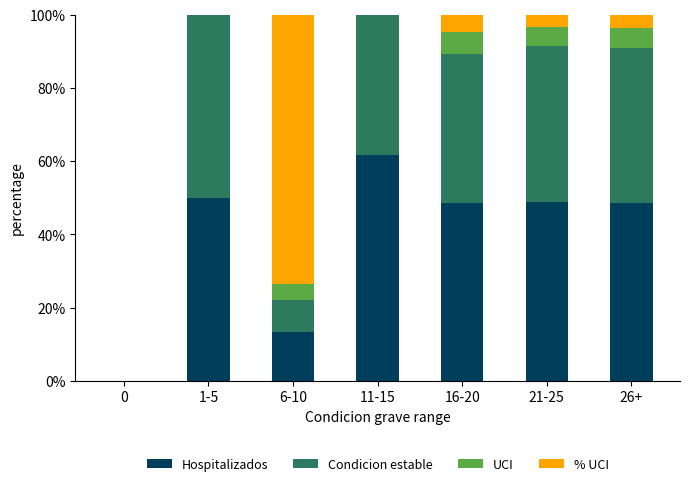

Are the bars horizontal?

No